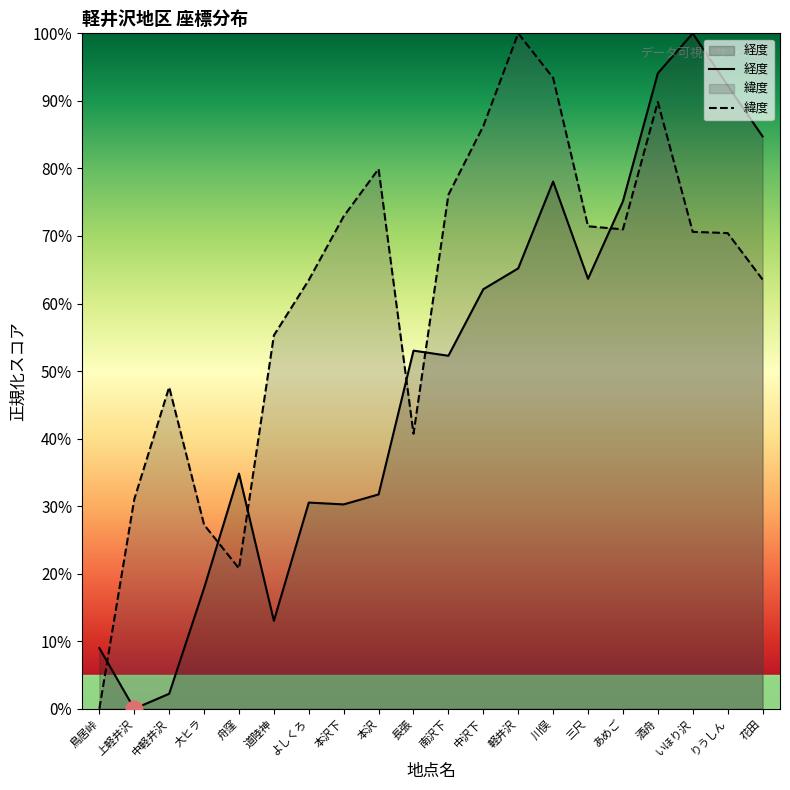

How many lines are shown in the chart?

2